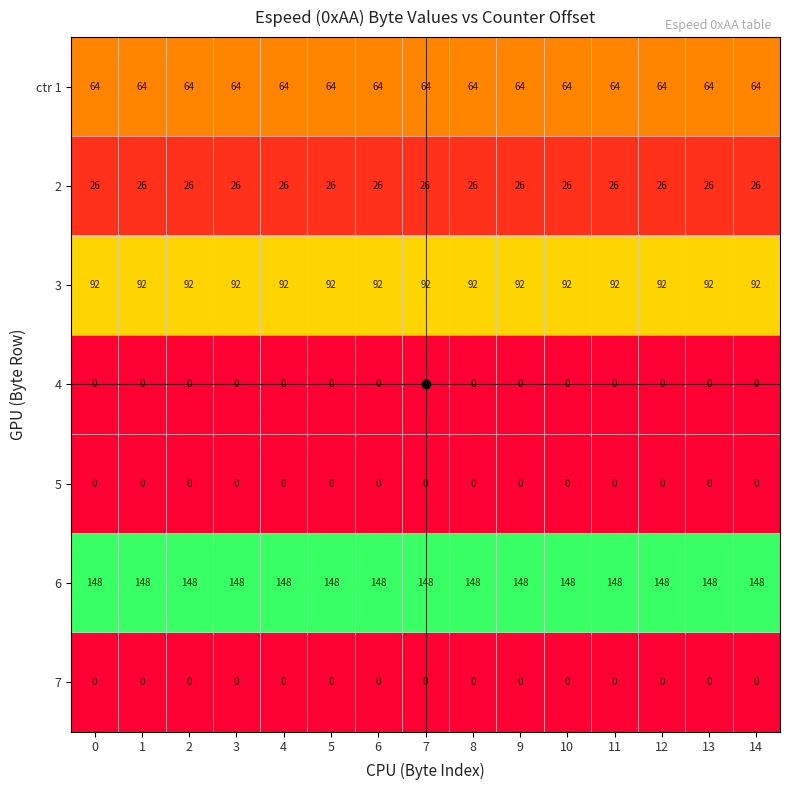

How many series are shown in this chart?

7